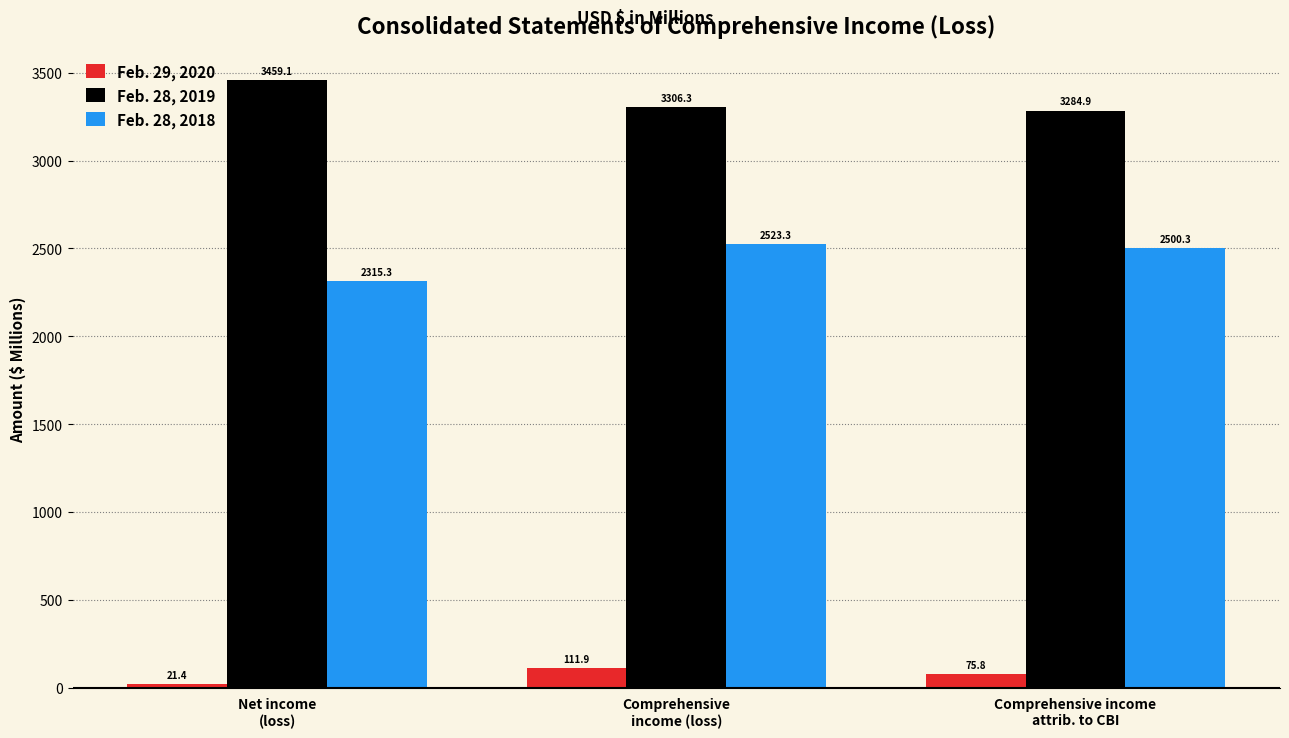

Reading left to right, extract all data points from this chart.

Feb. 29, 2020: 21.4	111.9	75.8
Feb. 28, 2019: 3459.1	3306.3	3284.9
Feb. 28, 2018: 2315.3	2523.3	2500.3